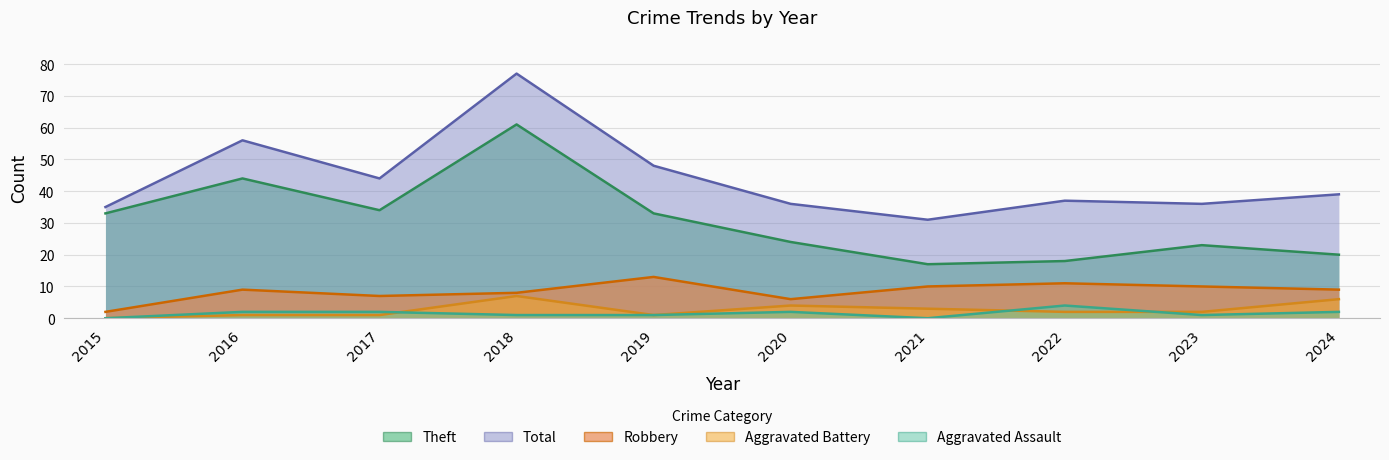

Reading left to right, what are all the values shown in this chart?

Theft: 33	44	34	61	33	24	17	18	23	20
Robbery: 2	9	7	8	13	6	10	11	10	9
Aggravated Battery: 0	1	1	7	1	4	3	2	2	6
Aggravated Assault: 0	2	2	1	1	2	0	4	1	2
Total: 35	56	44	77	48	36	31	37	36	39